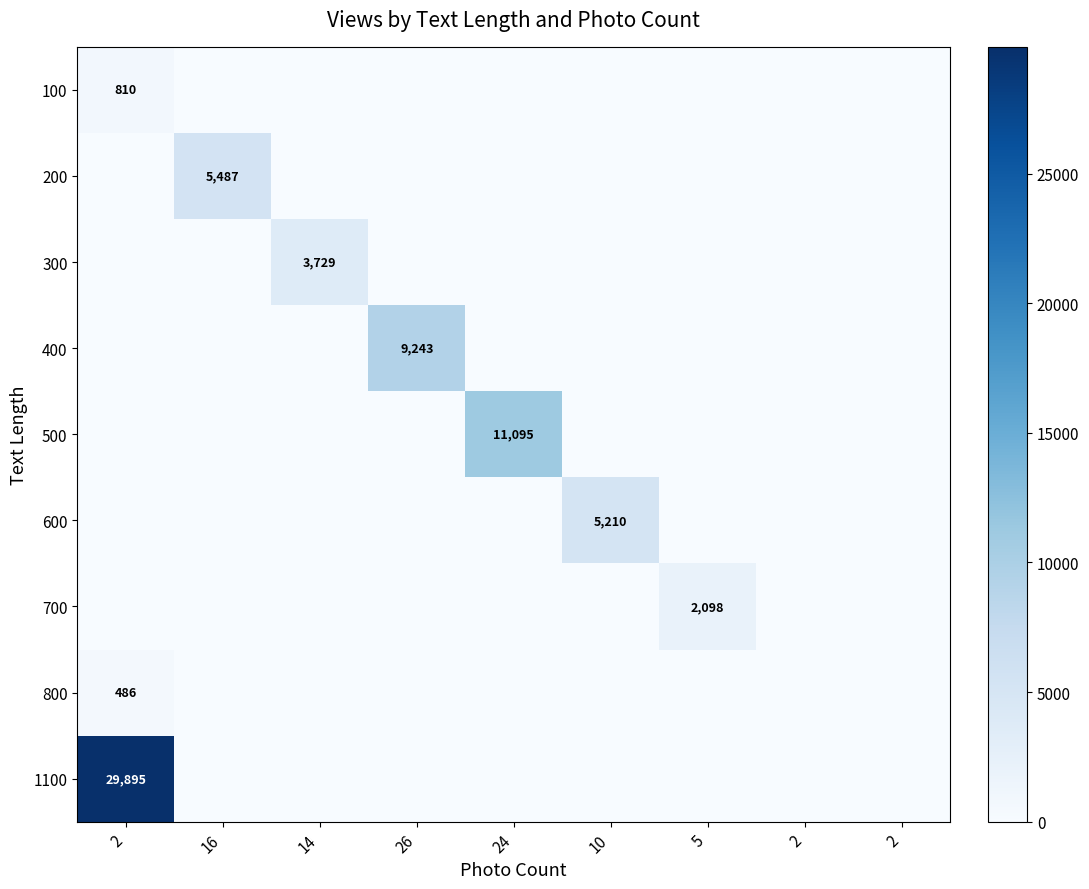

What is the sum of all 600 values?

5210